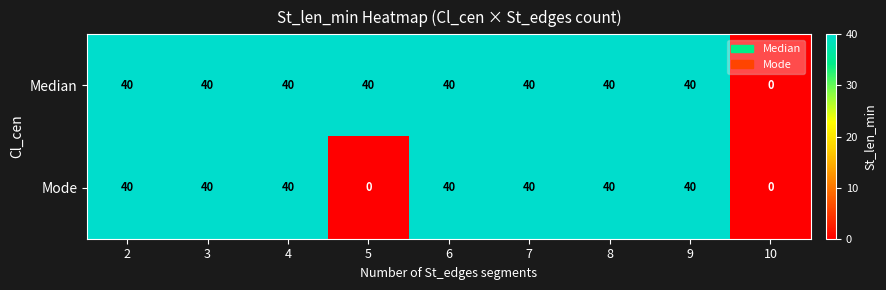

Read the Median value at 9, to the nearest 10.

40